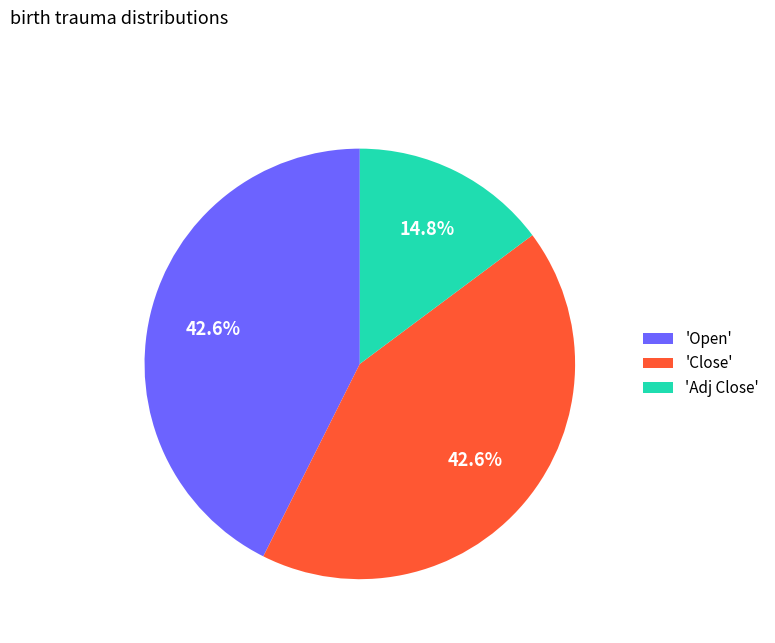

How many slices are in this pie chart?

3